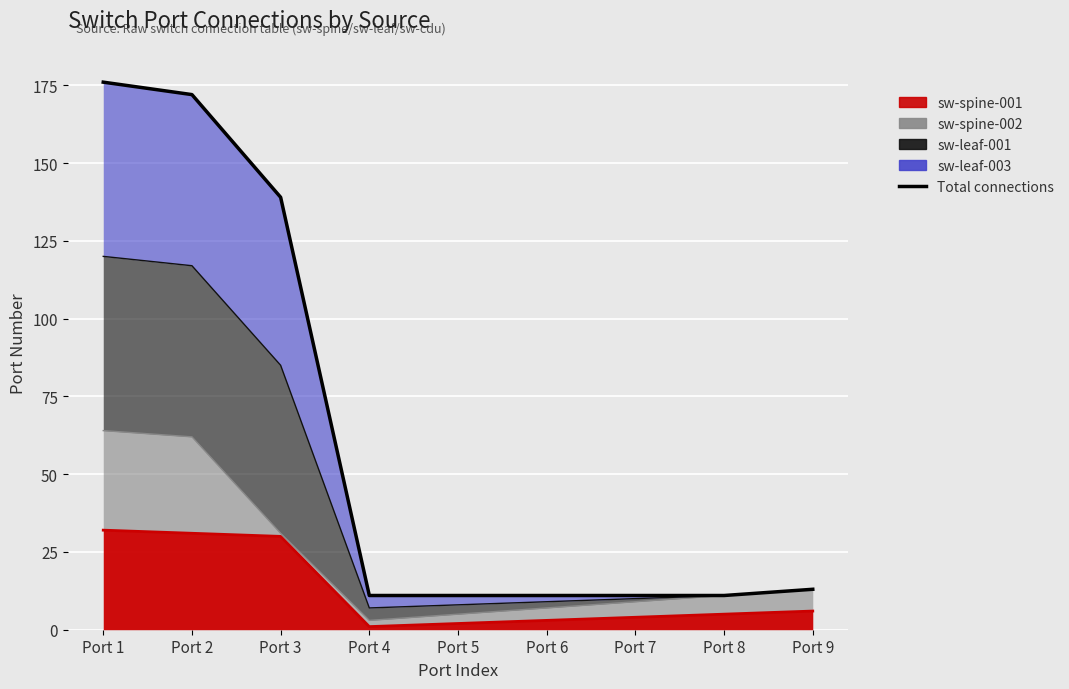

Reading right to left, transcribe all the data shown in this chart.

13	11	11	11	11	11	139	172	176